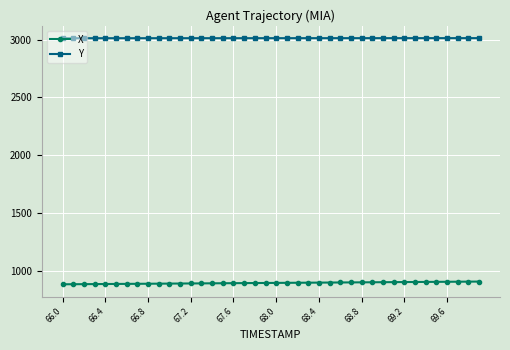

True or false: Y and X intersect in this chart.

False